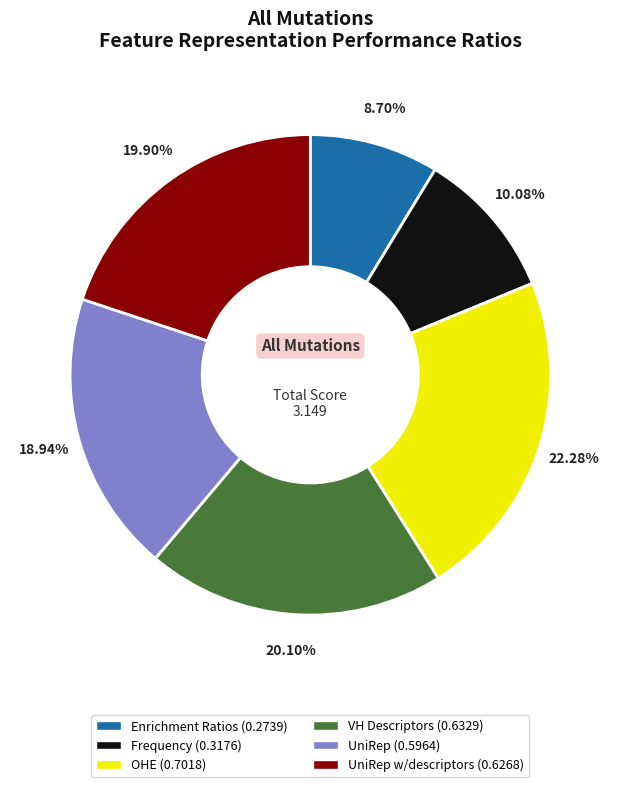

Is there any slice that represents more than half of the pie?

No